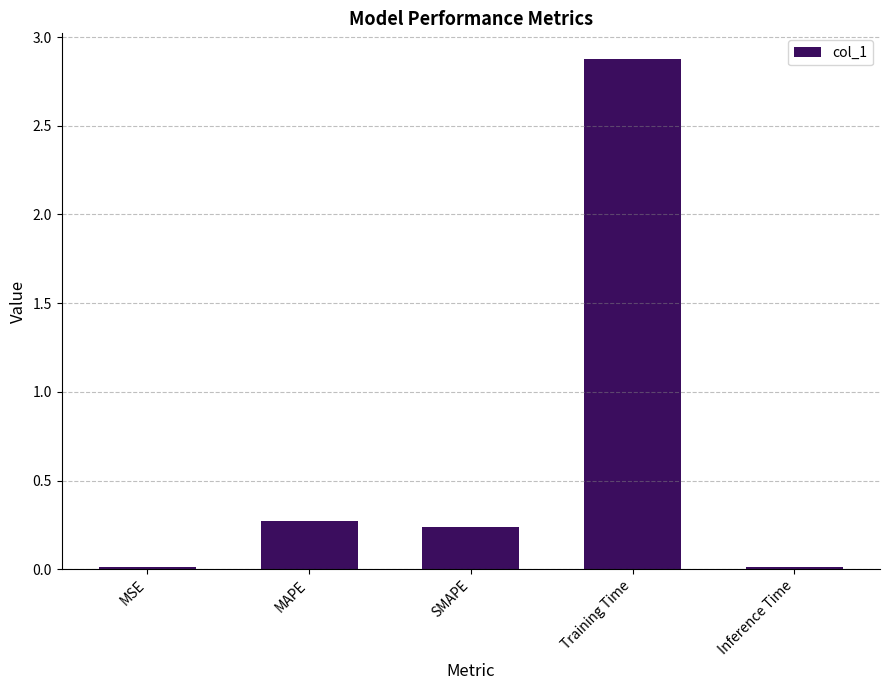

The value at MAPE is 0.3. True or false?

True